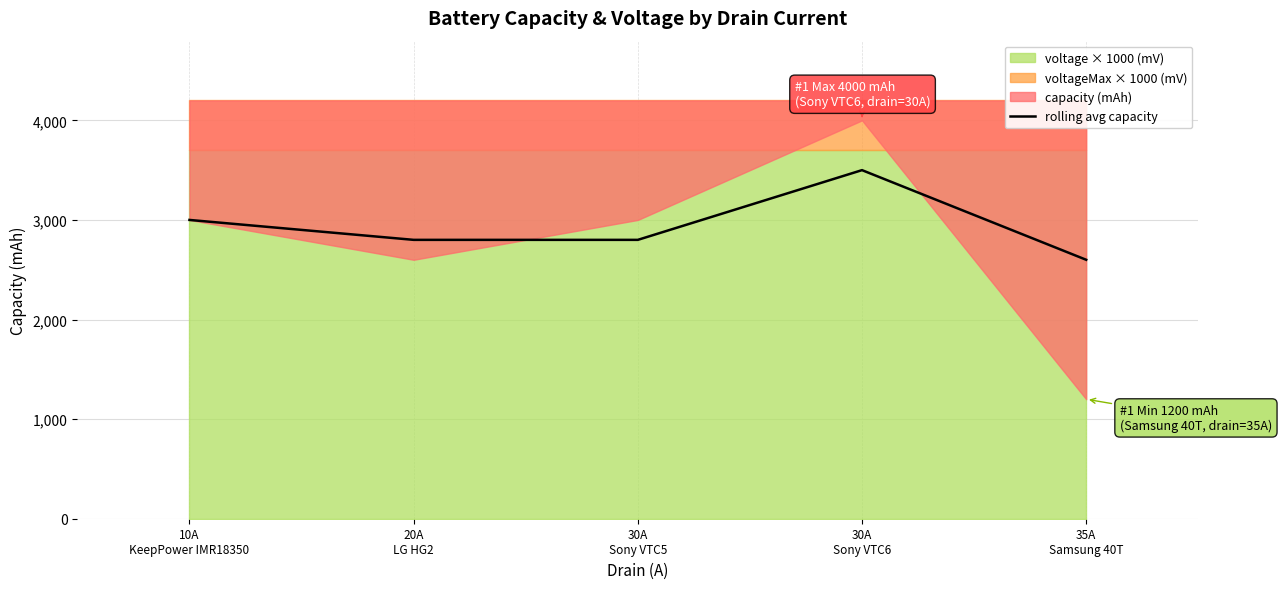

Reading right to left, what are all the values shown in this chart?

35A
Samsung 40T=2600	30A
Sony VTC6=3500	30A
Sony VTC5=2800	20A
LG HG2=2800	10A
KeepPower IMR18350=3000